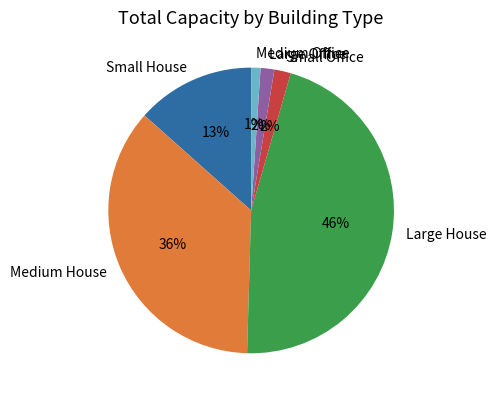

How many segments does this pie chart have?

6